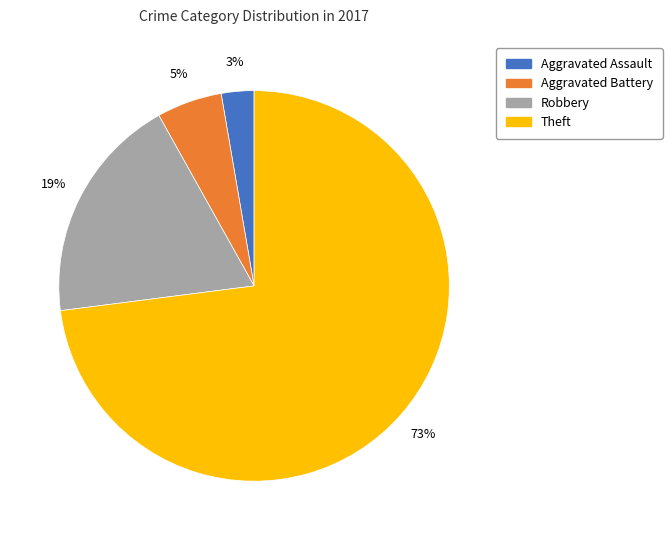

Is the sum of Aggravated Battery and Aggravated Assault greater than half?

No